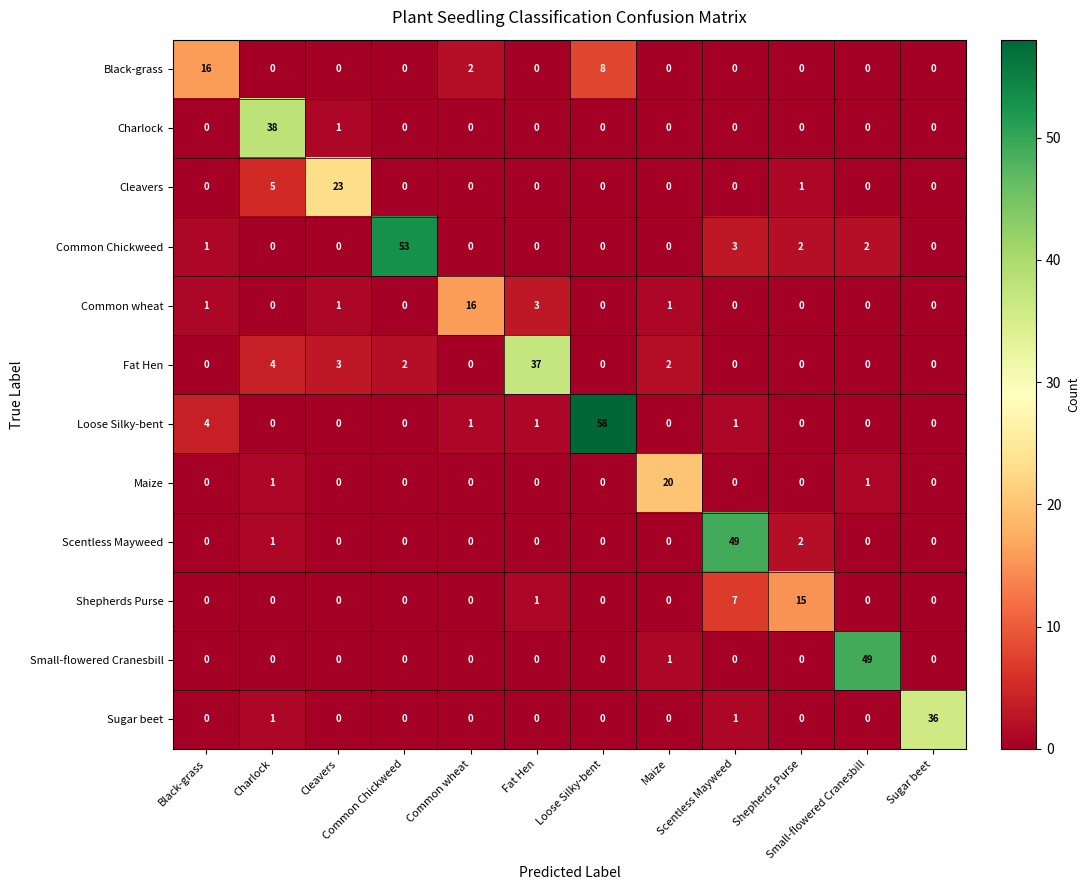

At how many categories does at least one series exceed 27?

7